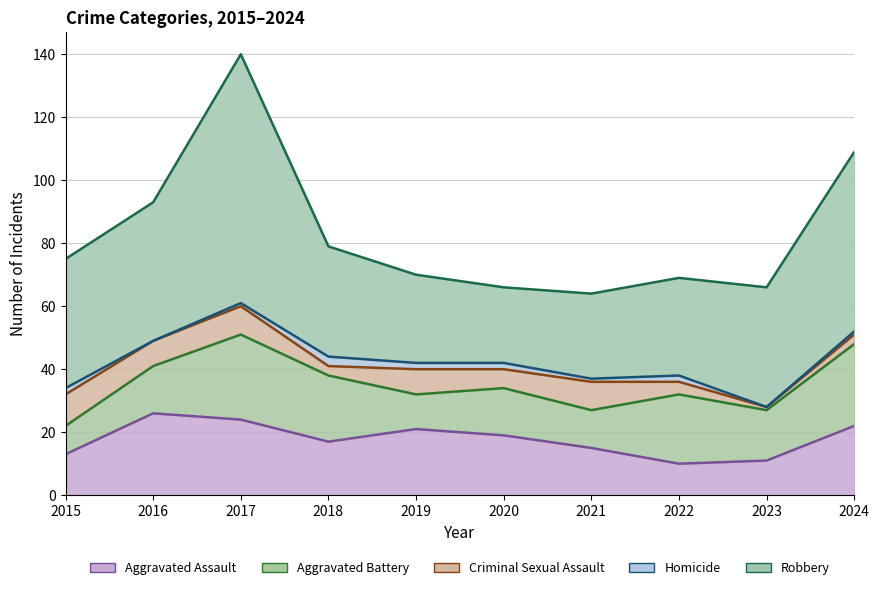

Which category has the lowest value across all series?

2022